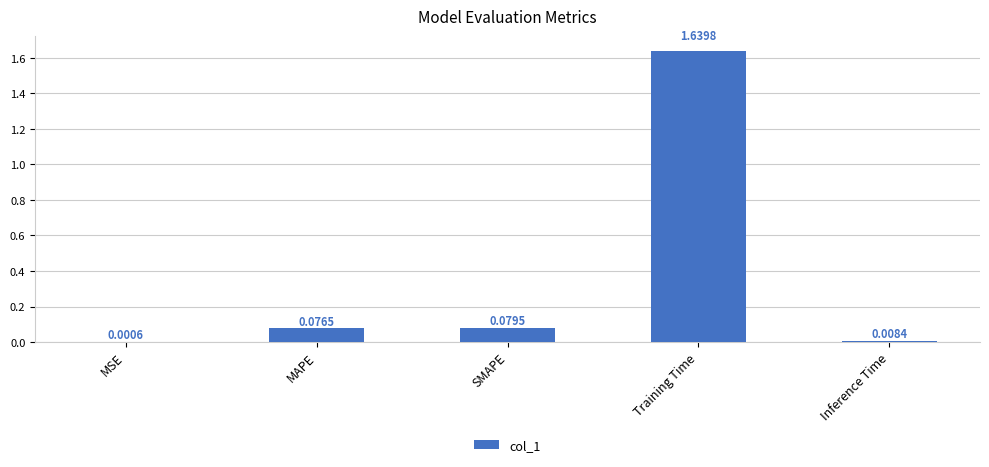

What is the sum of the values at Training Time and MAPE?

1.7